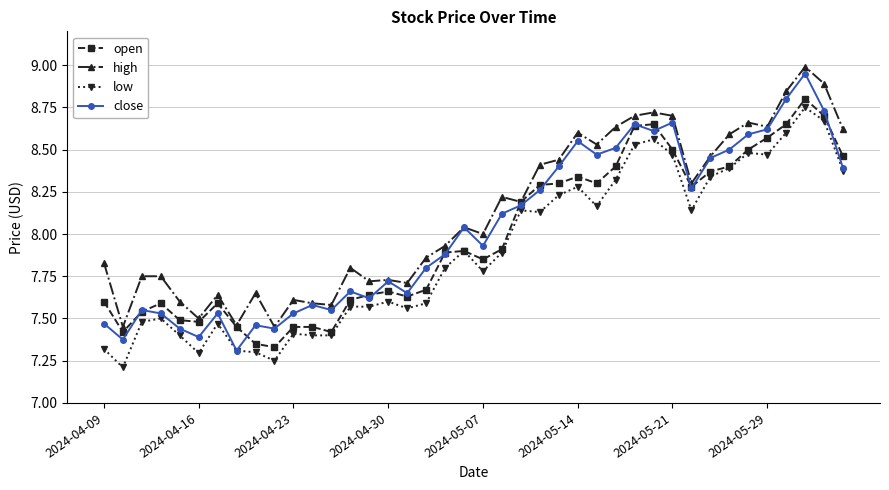

True or false: low has more than 0 points higher than both neighbors.

True